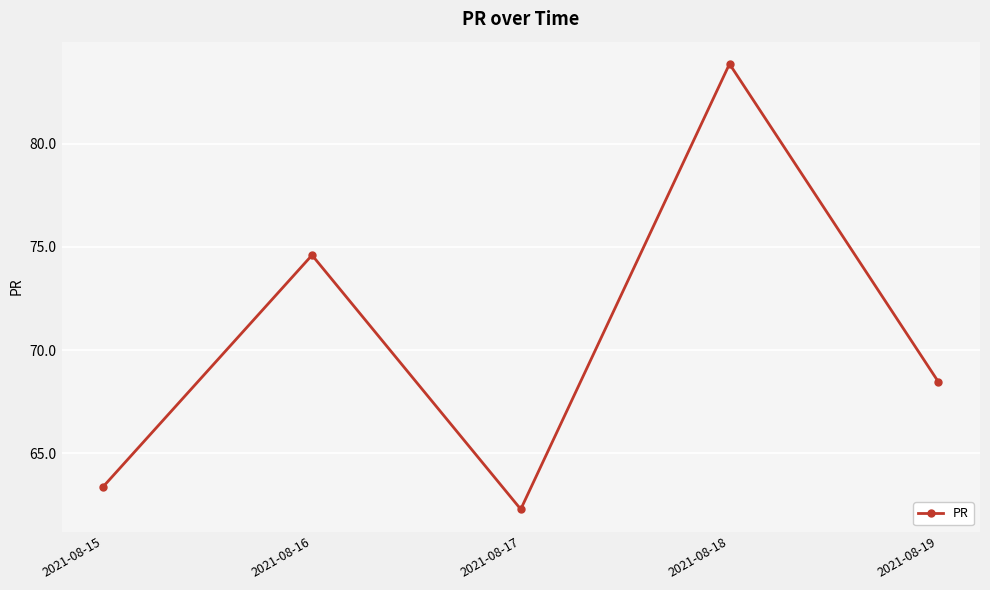

What is the difference between the values at 2021-08-17 and 2021-08-19?

6.2